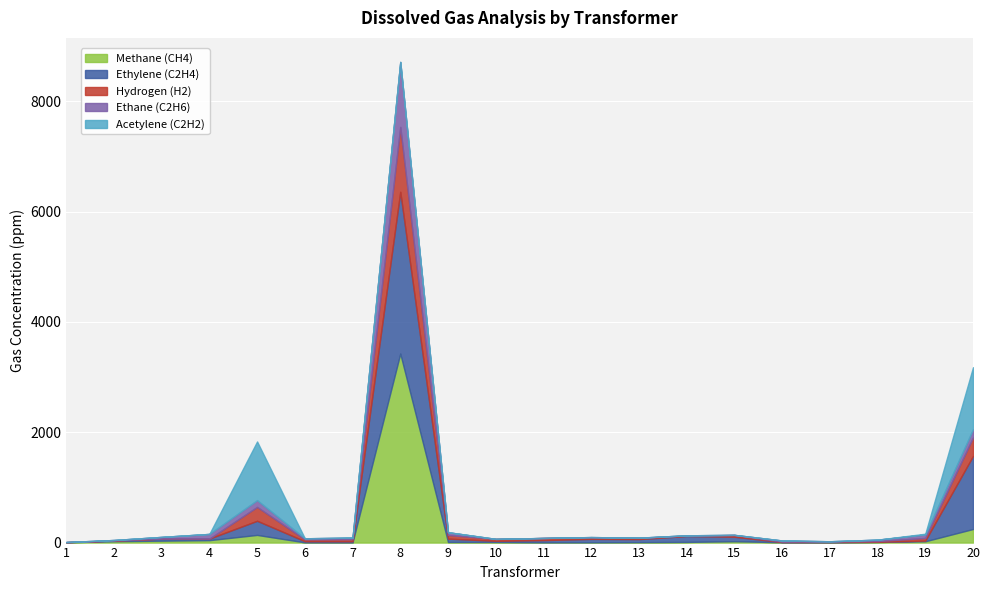

True or false: Hydrogen (H2) has a value of 8.4 at 18.

False